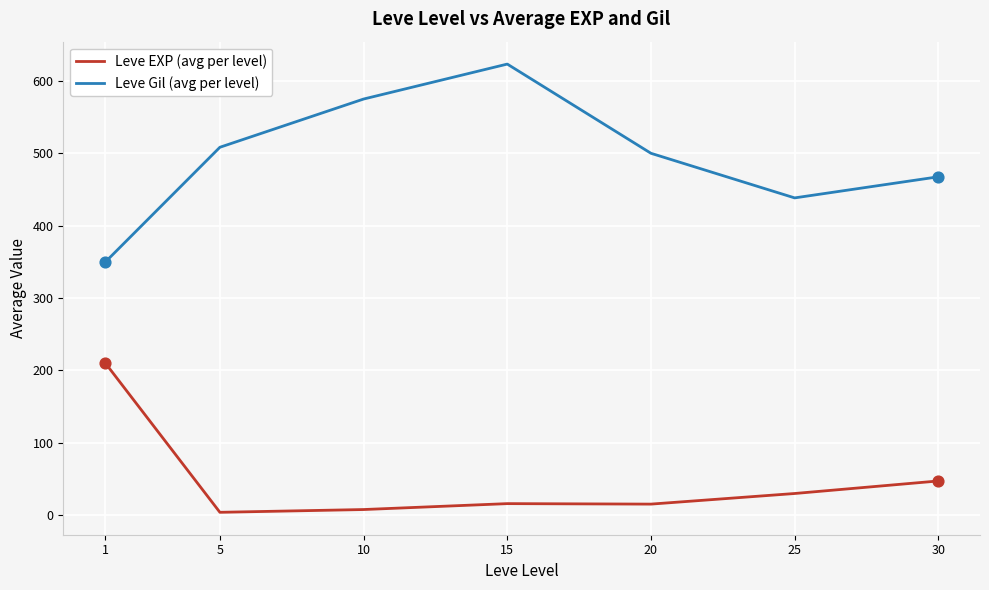

Which series has the largest total across all categories?

Leve Gil (avg per level)